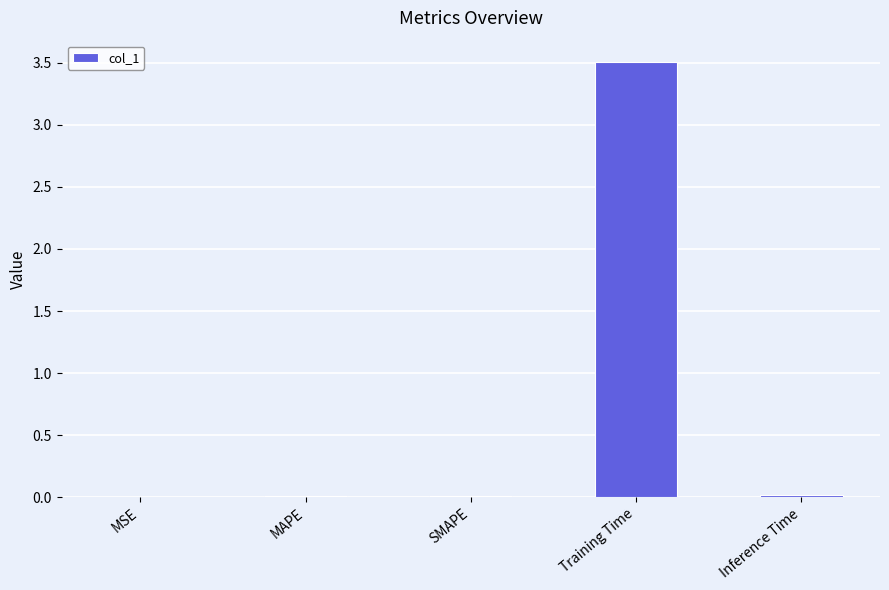

Which has a higher value, Training Time or SMAPE?

Training Time